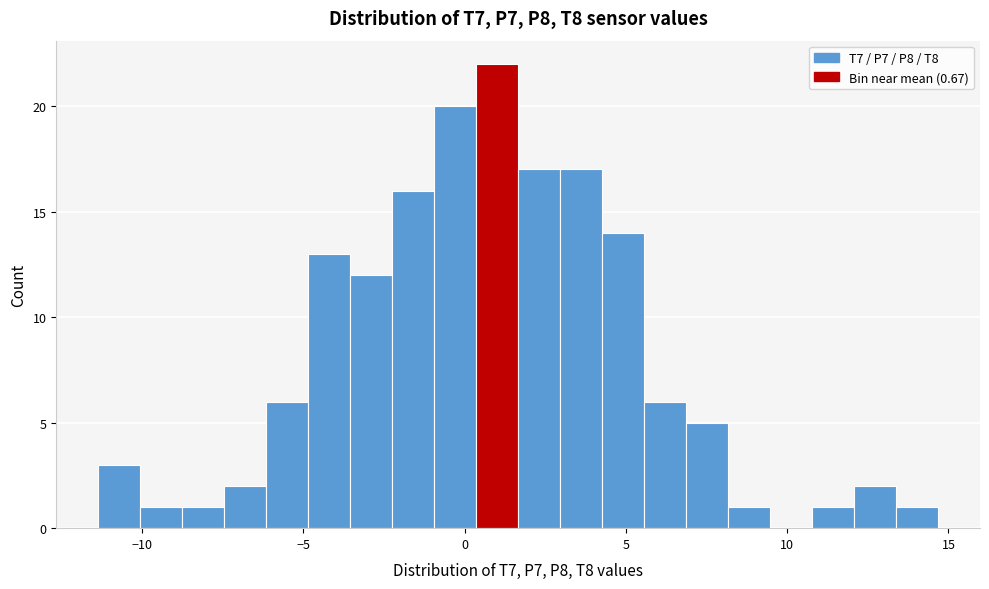

Around what value on the x-axis is the tallest bar? Give the approximate position of its centre, as read against the axis.

1.0